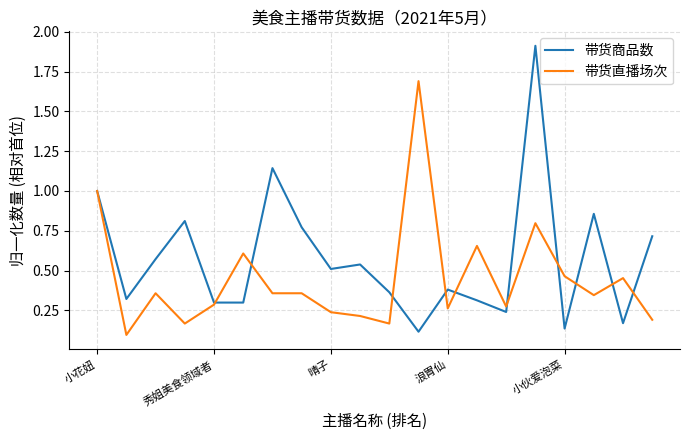

List the series in order of their overall mean, highest first.

带货商品数, 带货直播场次